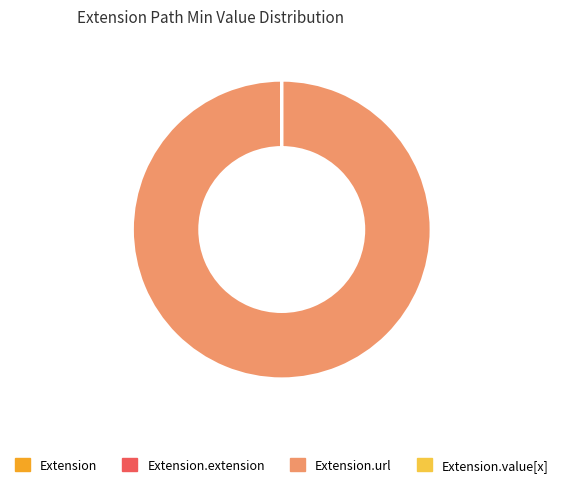

Is there any slice that represents more than half of the pie?

Yes